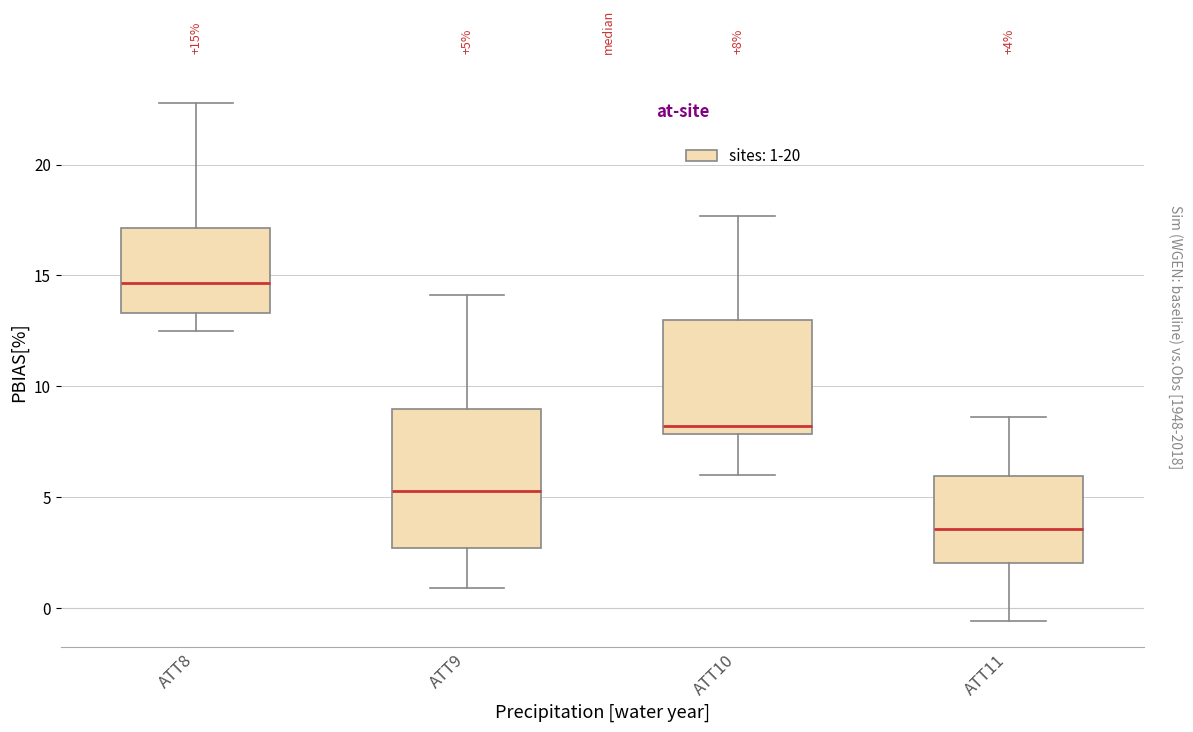

Which box's median line is the lowest?

ATT11